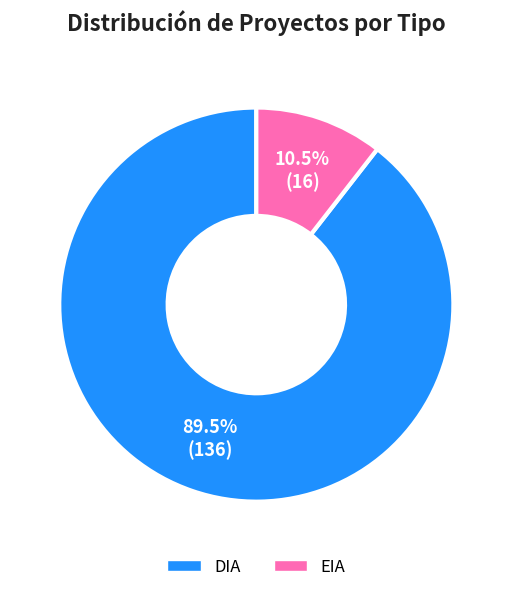

Between EIA and DIA, which is larger?

DIA